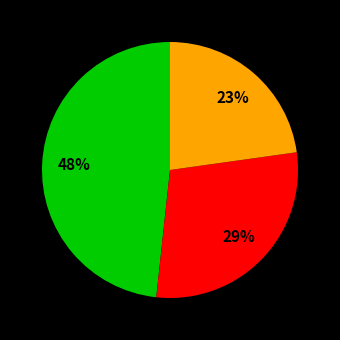

Is there a majority slice in this chart?

No